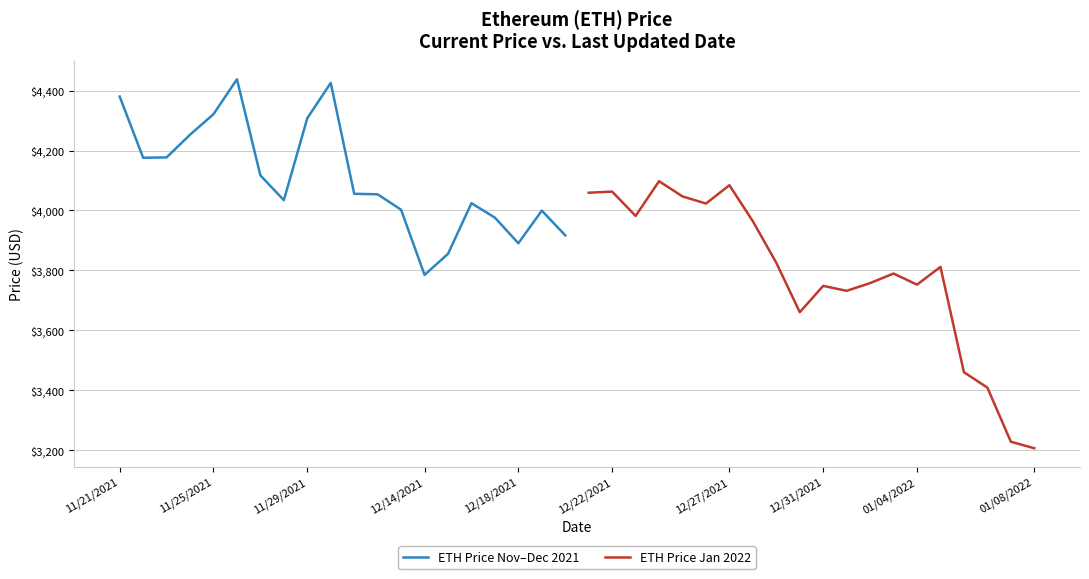

What is the lowest value of the ETH Price Nov–Dec 2021 series?

3785.1